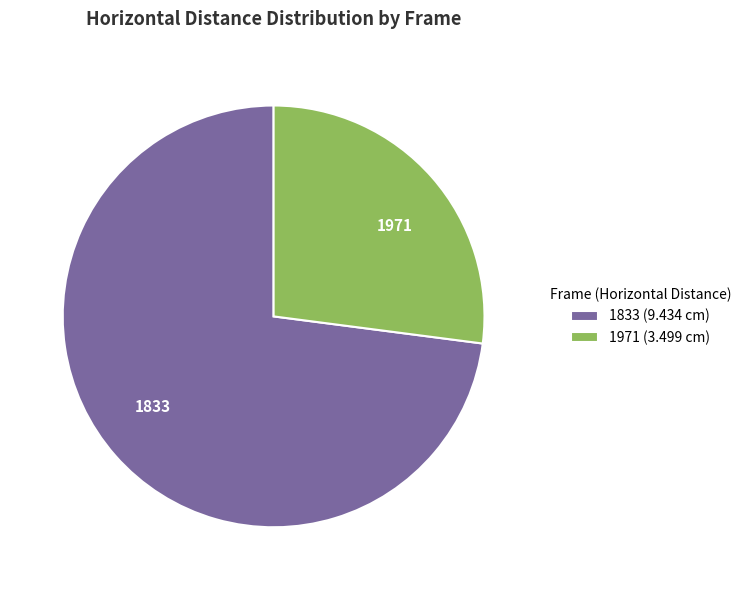

Does any single category account for the majority?

Yes